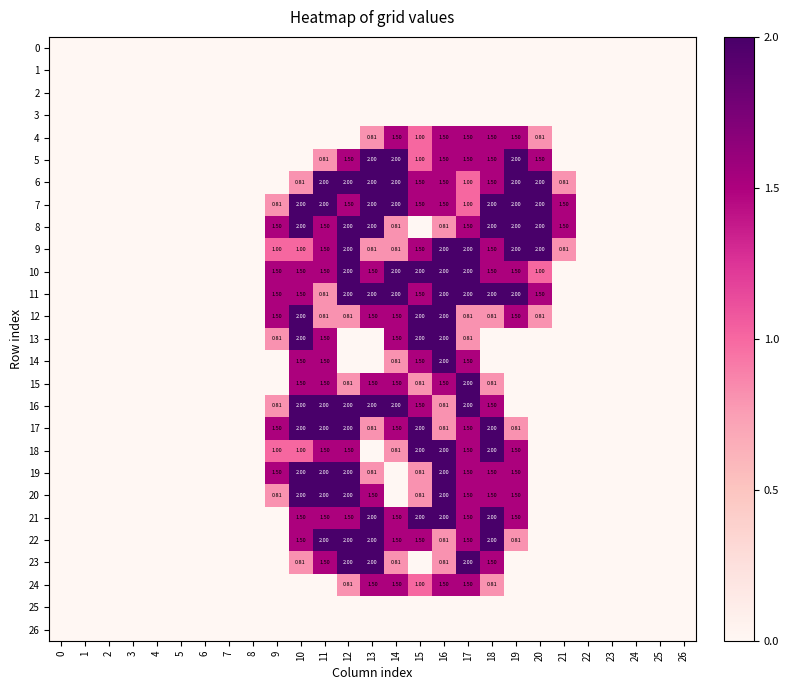

The 24 series shows 0.8 at 19. True or false?

False